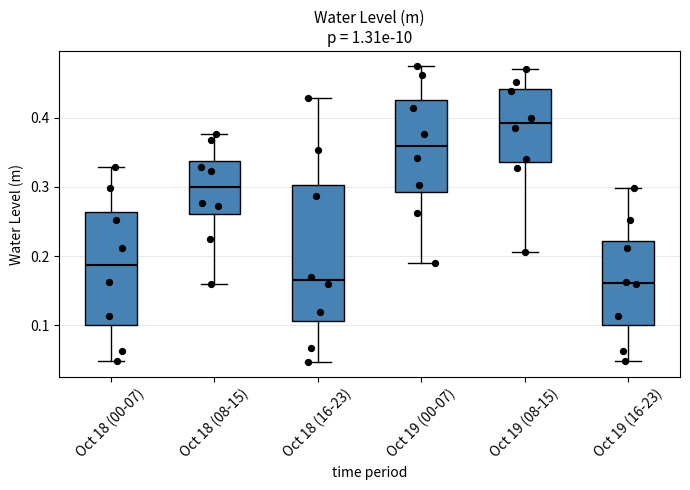

Which box has the highest median line?

Oct 19 (08-15)